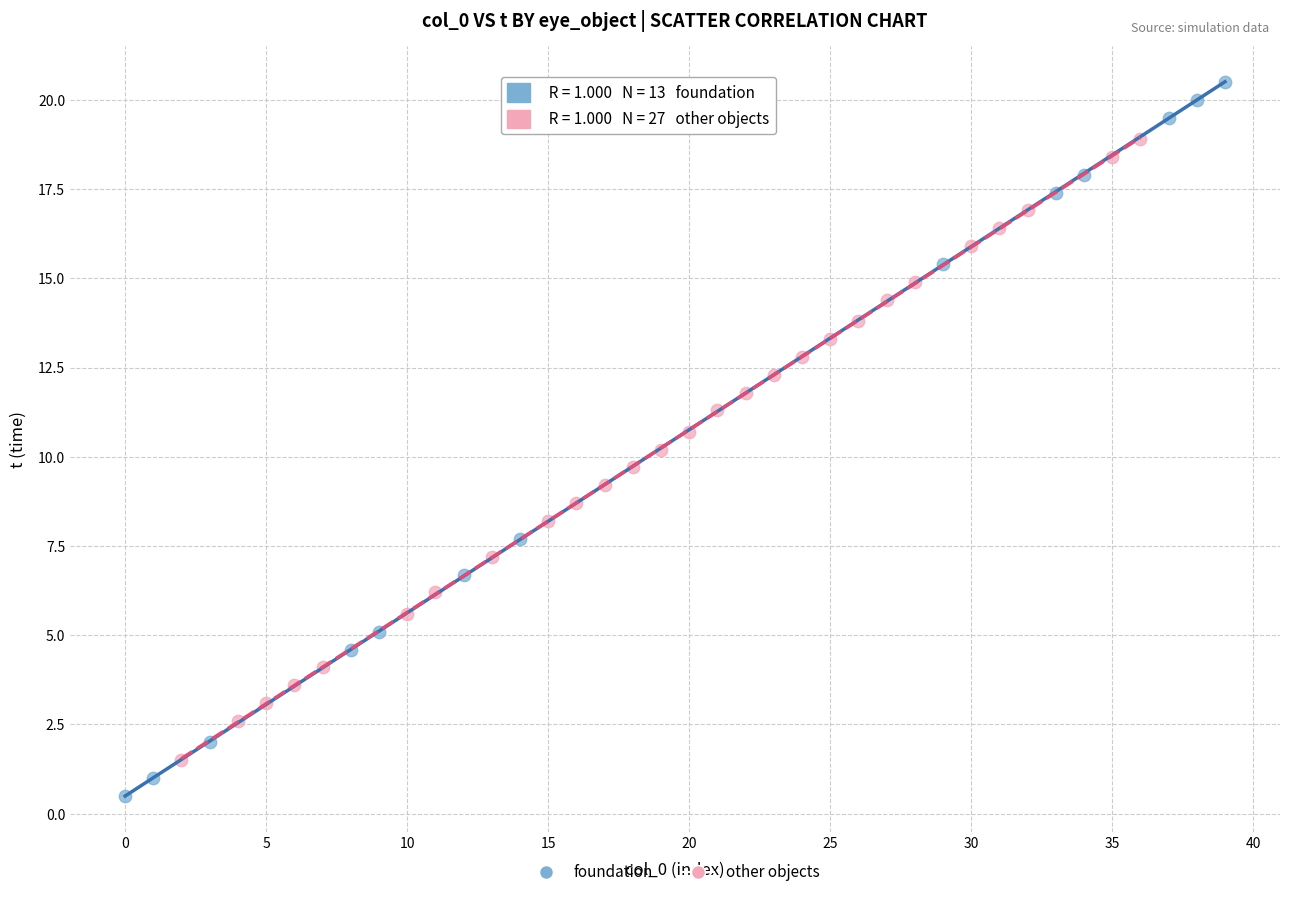

Which series reaches the minimum Y coordinate?

foundation